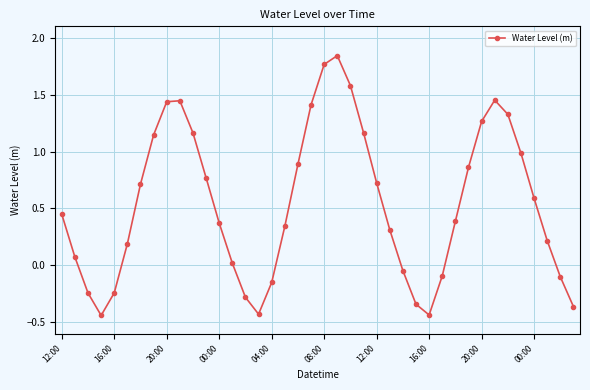

What is the difference between the maximum and minimum values?

2.3